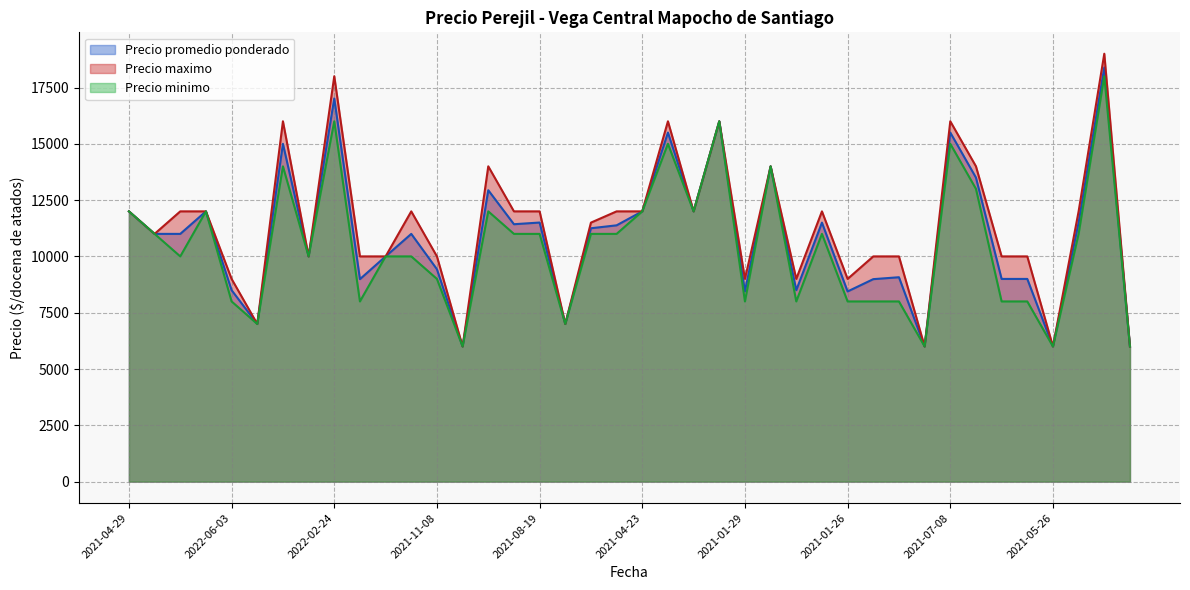

How many interior local peaks does the Precio minimo series have?

10